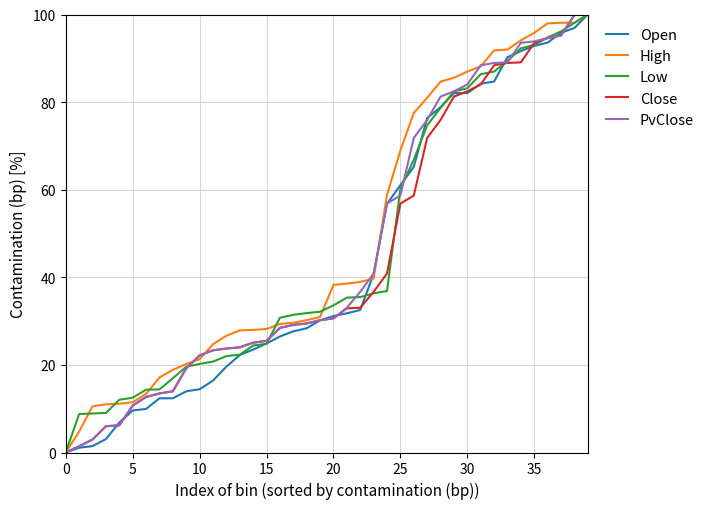

What is the maximum value shown in the chart?

100.0